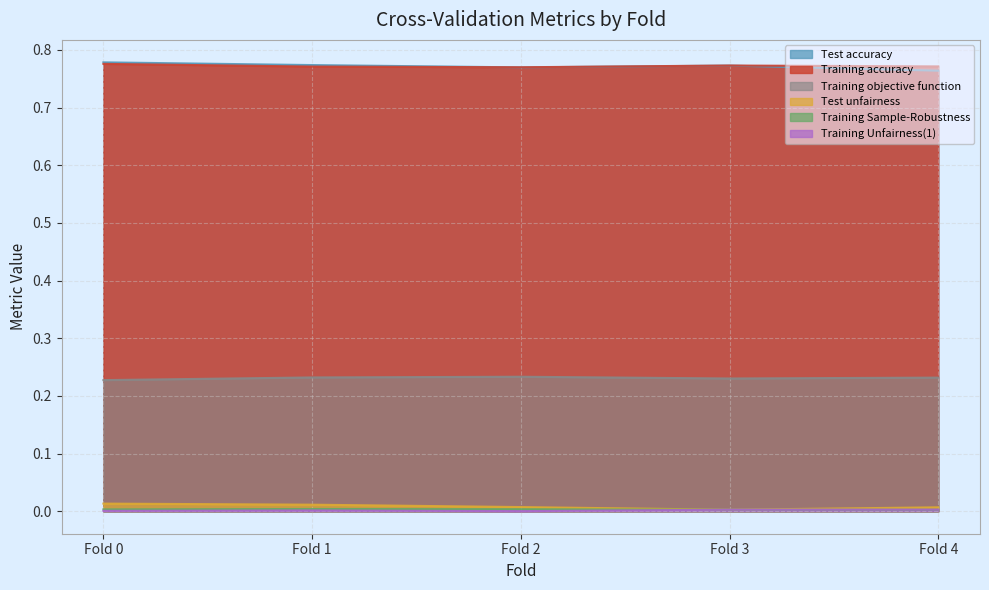

Which series has the widest spread of values?

Test accuracy